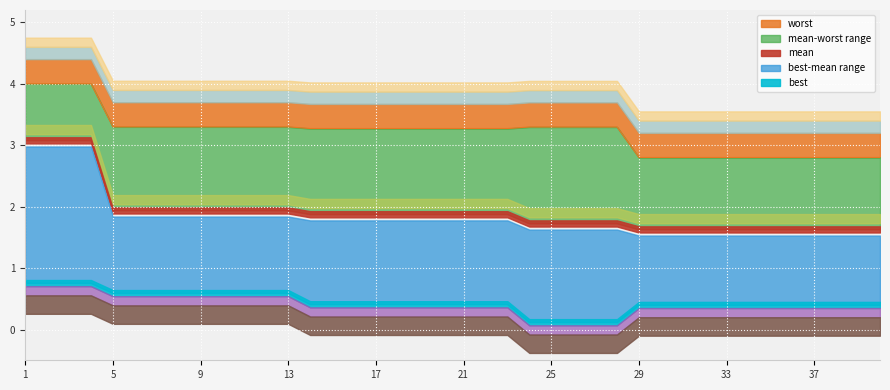

What is the sum of all best values?

17.9